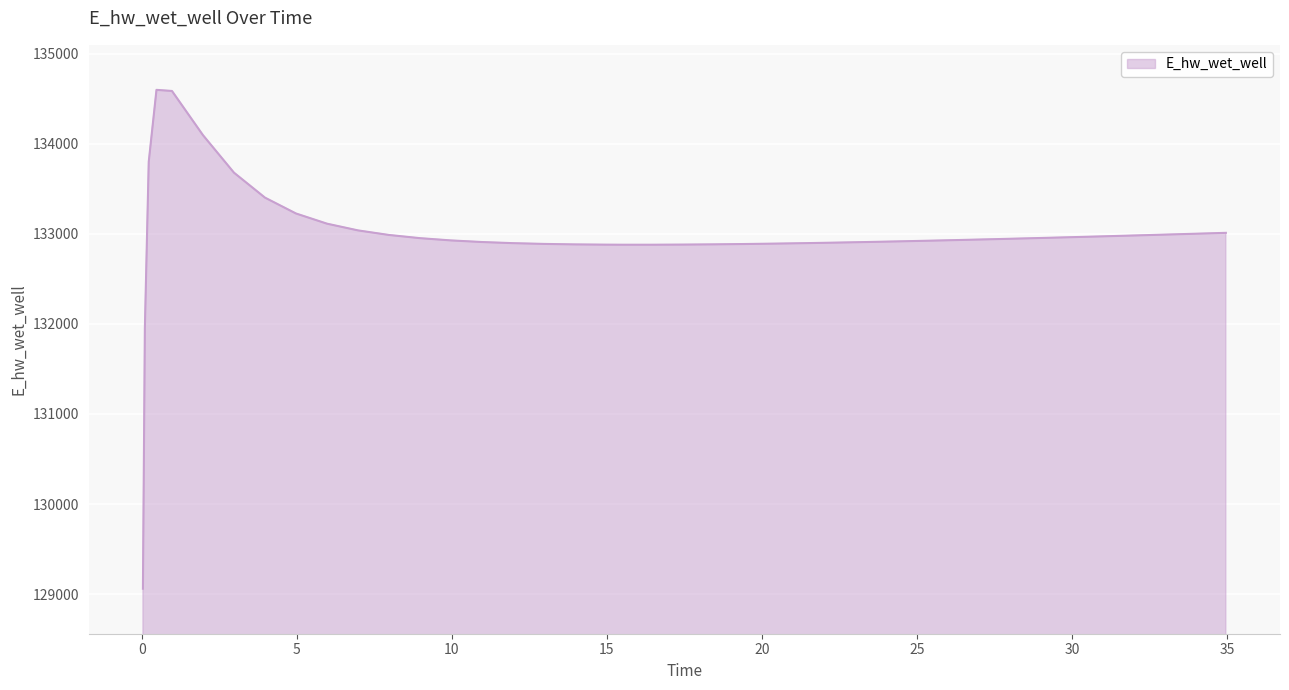

What is the greatest value displayed?

134599.7